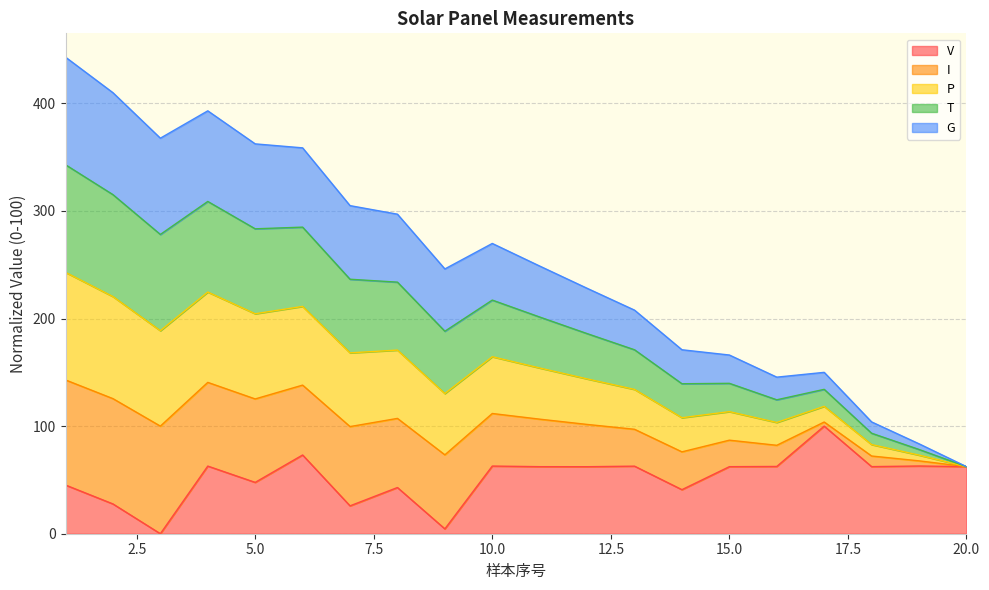

At which category does T reach its first local valley?

3